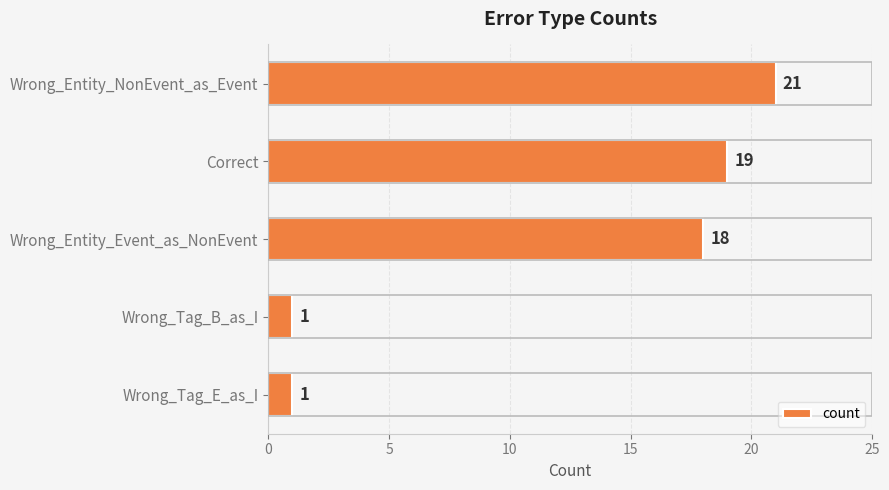

Which category has the highest value across all series?

Wrong_Entity_NonEvent_as_Event